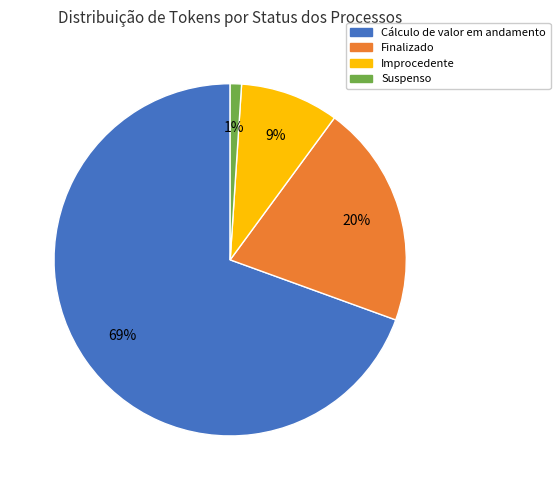

To the nearest percent, what portion does Suspenso represent?

1%